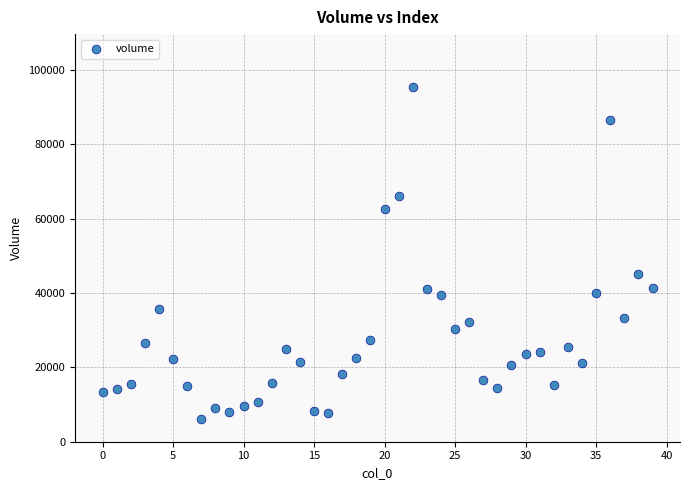

What Y value in the scatter plot is closest to 50797?

45088.7